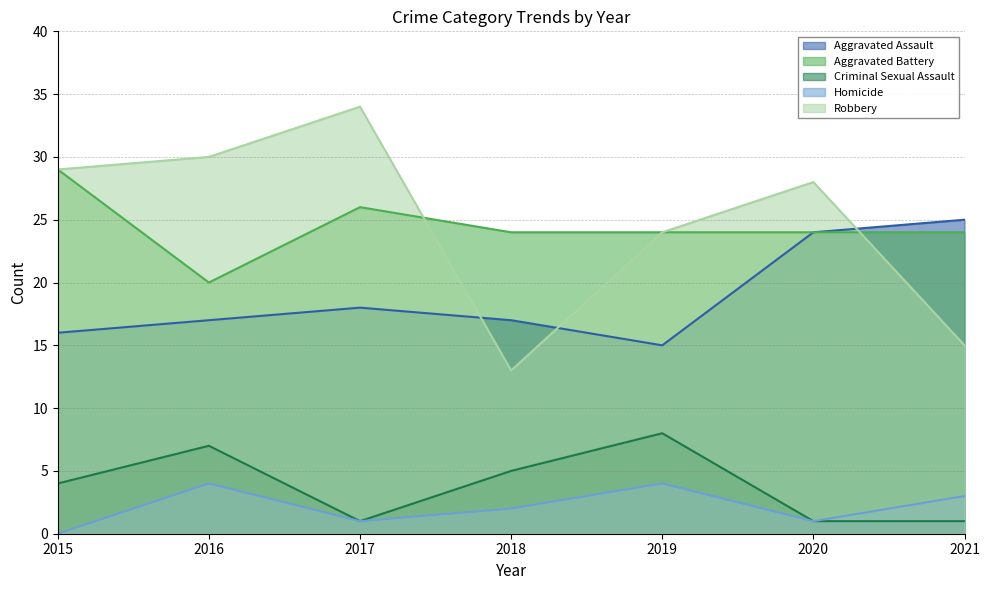

Reading left to right, list all the values displayed in this chart.

Aggravated Assault: 2015=16	2016=17	2017=18	2018=17	2019=15	2020=24	2021=25
Aggravated Battery: 2015=29	2016=20	2017=26	2018=24	2019=24	2020=24	2021=24
Criminal Sexual Assault: 2015=4	2016=7	2017=1	2018=5	2019=8	2020=1	2021=1
Homicide: 2015=0	2016=4	2017=1	2018=2	2019=4	2020=1	2021=3
Robbery: 2015=29	2016=30	2017=34	2018=13	2019=24	2020=28	2021=15